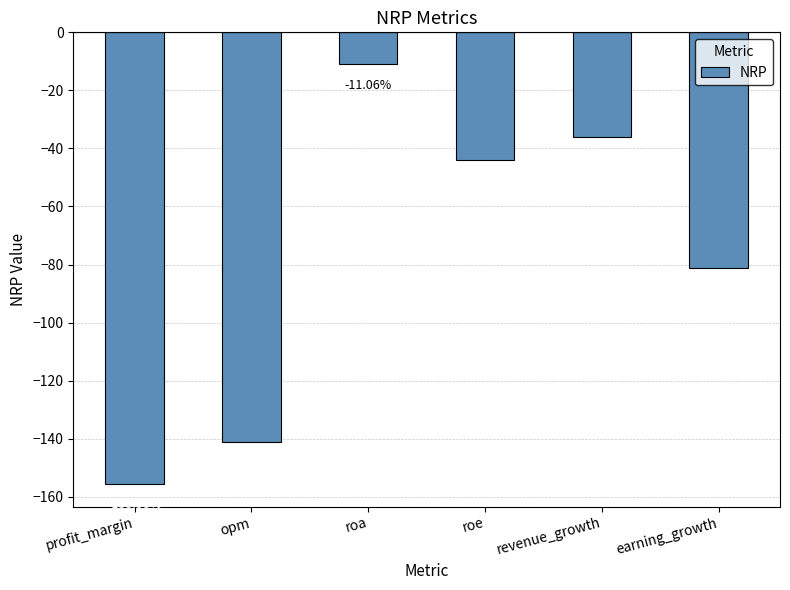

Count the number of values greater than -43.

2